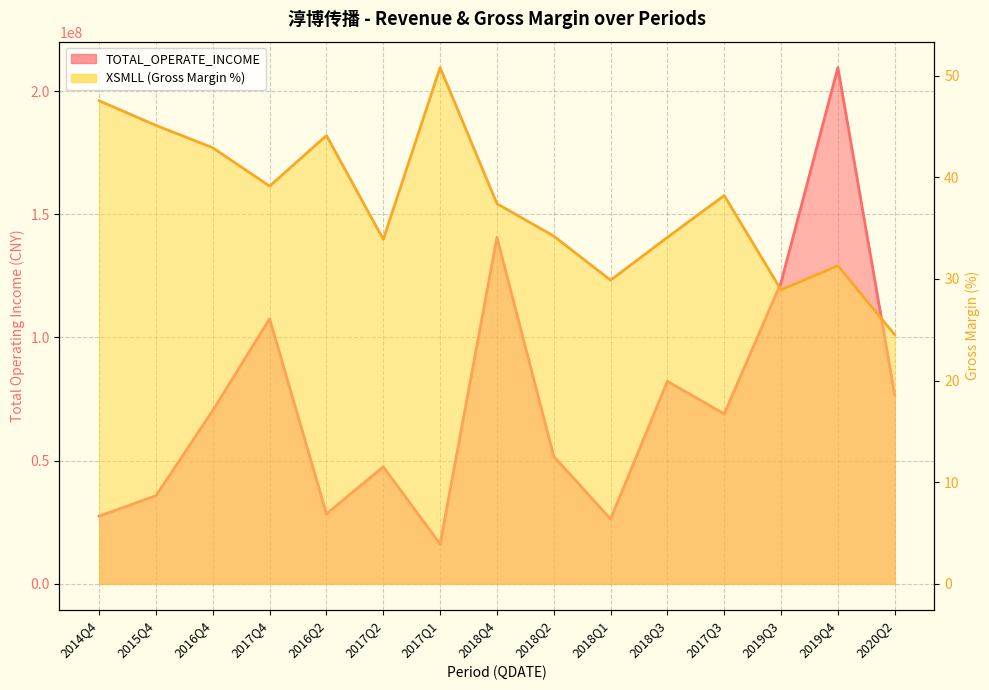

True or false: TOTAL_OPERATE_INCOME has more than 1 interior local peaks.

True